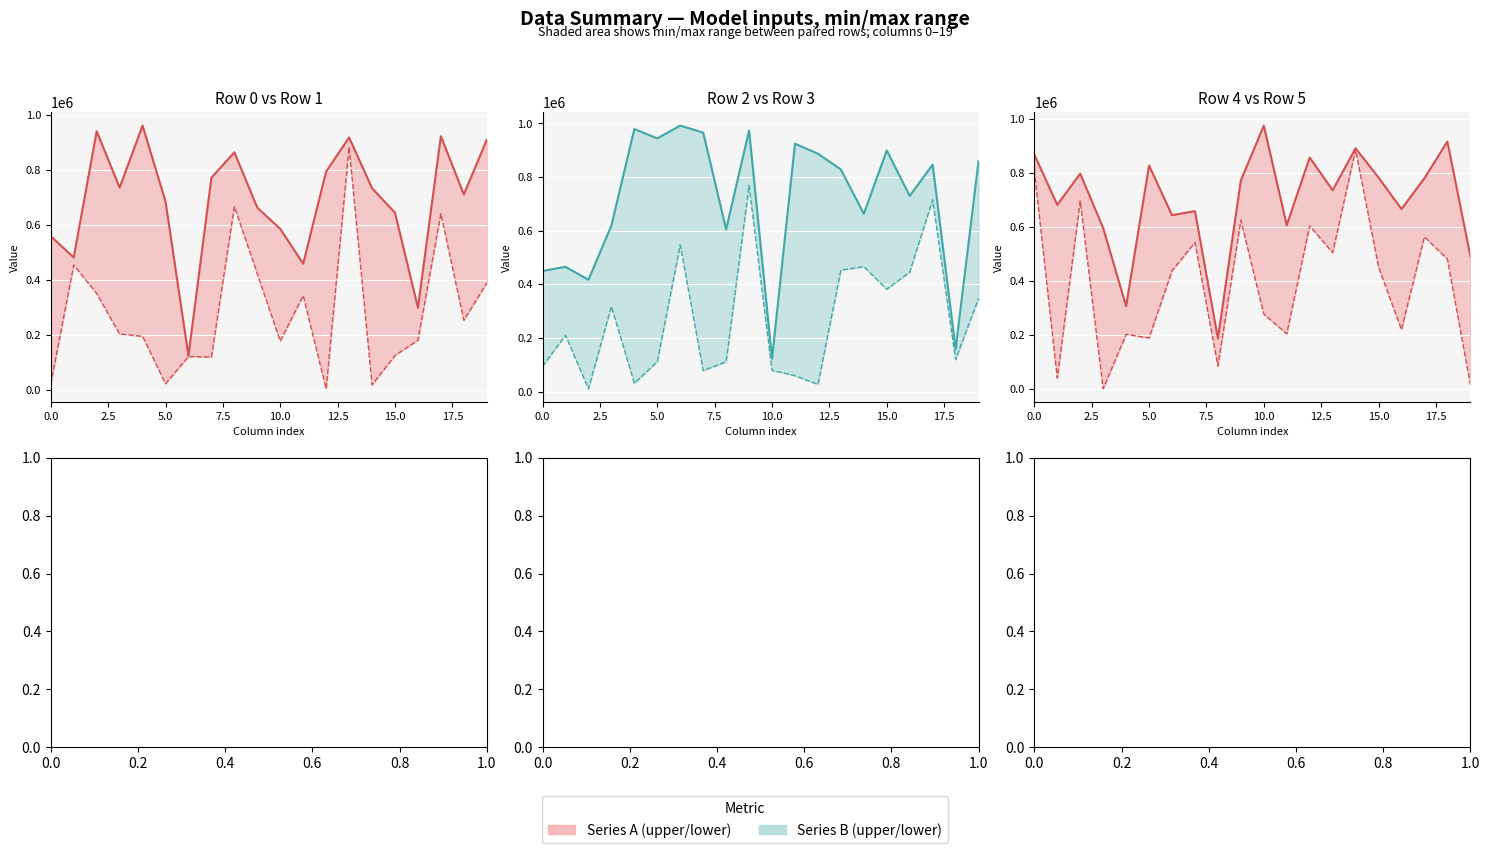

At how many categories does at least one series exceed 531927?

20